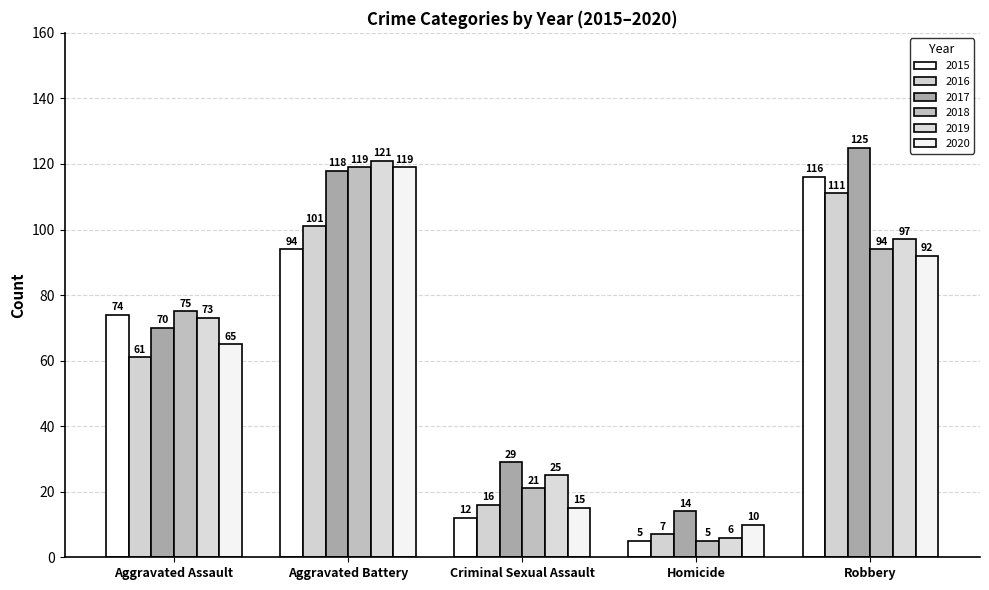

How many groups of bars are there?

5